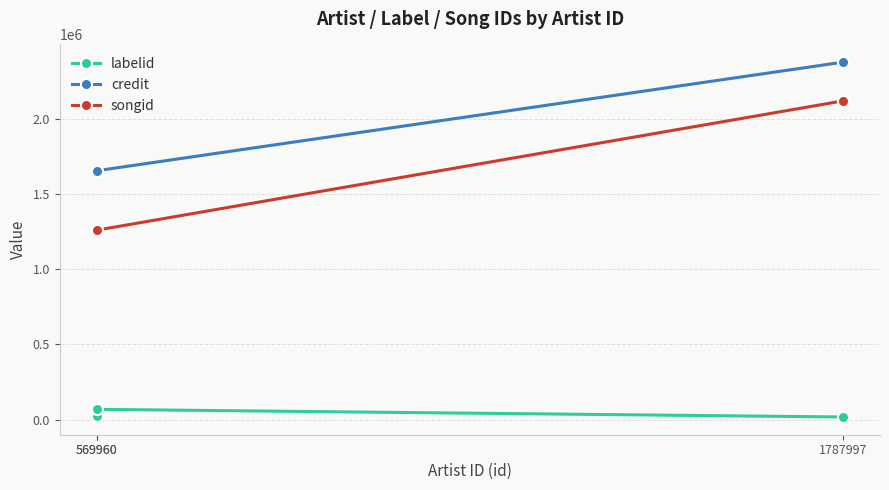

The value of labelid at 1787997 is 23182. True or false?

False